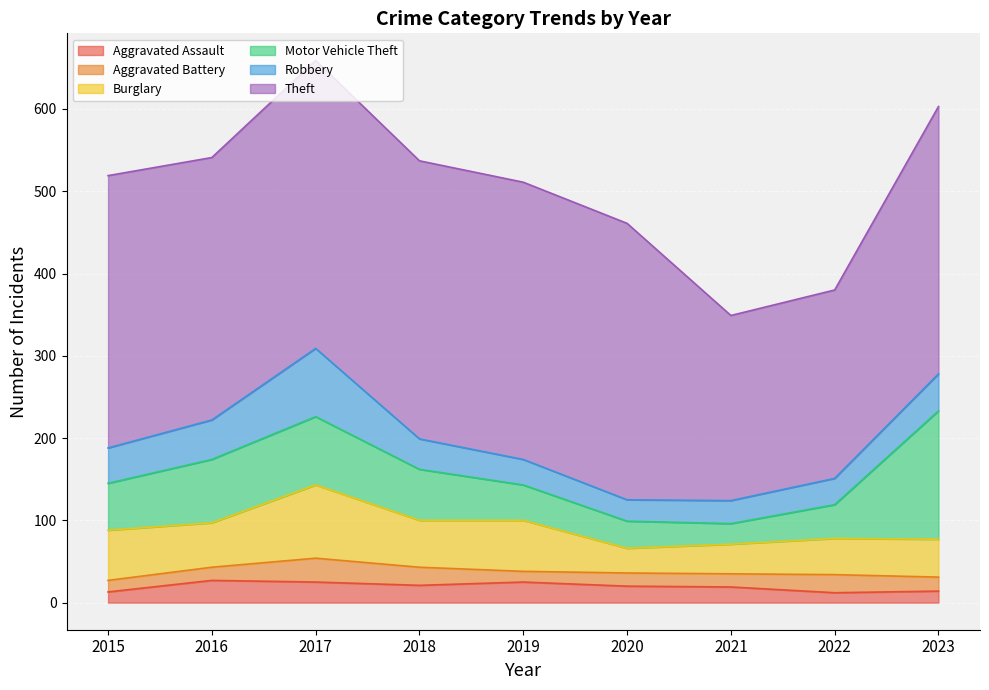

Reading right to left, what are all the values shown in this chart?

Aggravated Assault: 2023=14	2022=12	2021=19	2020=20	2019=25	2018=21	2017=25	2016=27	2015=13
Aggravated Battery: 2023=17	2022=22	2021=16	2020=16	2019=13	2018=22	2017=29	2016=16	2015=14
Burglary: 2023=46	2022=44	2021=36	2020=30	2019=62	2018=57	2017=89	2016=54	2015=61
Motor Vehicle Theft: 2023=156	2022=41	2021=25	2020=33	2019=43	2018=62	2017=83	2016=77	2015=57
Robbery: 2023=45	2022=32	2021=28	2020=26	2019=31	2018=37	2017=83	2016=48	2015=43
Theft: 2023=325	2022=229	2021=225	2020=336	2019=337	2018=338	2017=350	2016=319	2015=331